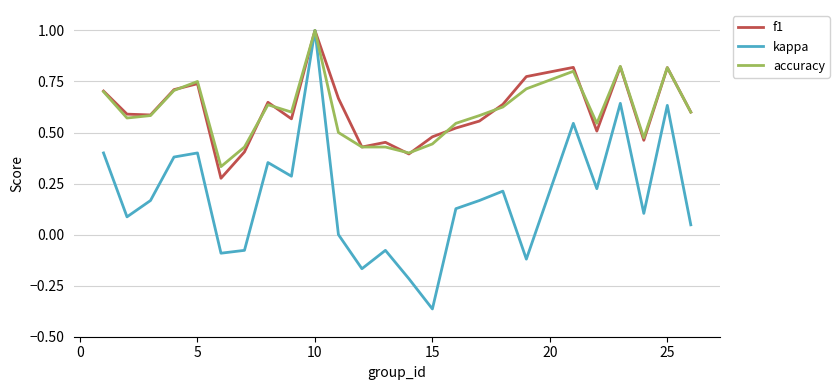

Which series has the widest spread of values?

kappa